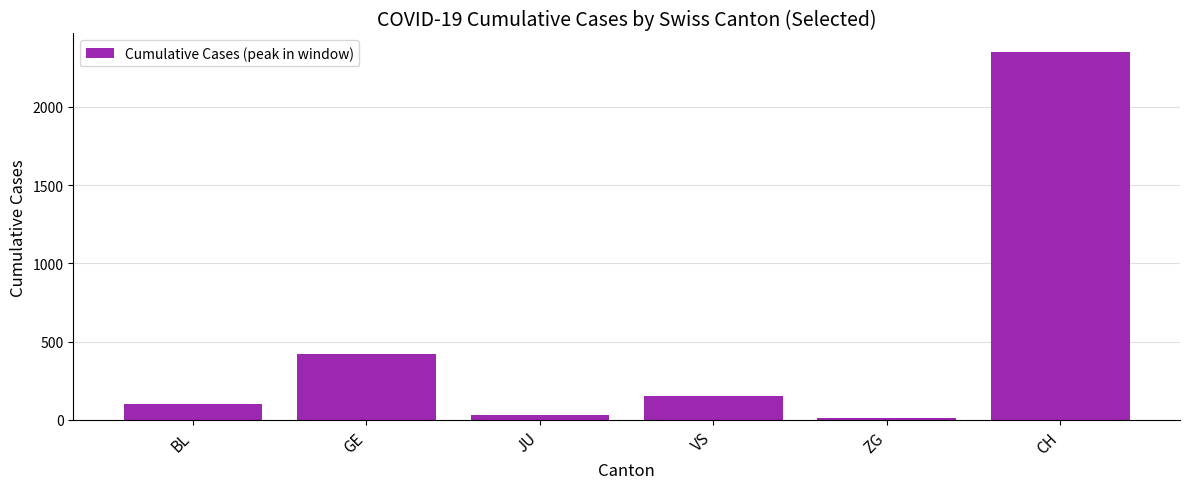

Which category has the highest value across all series?

CH